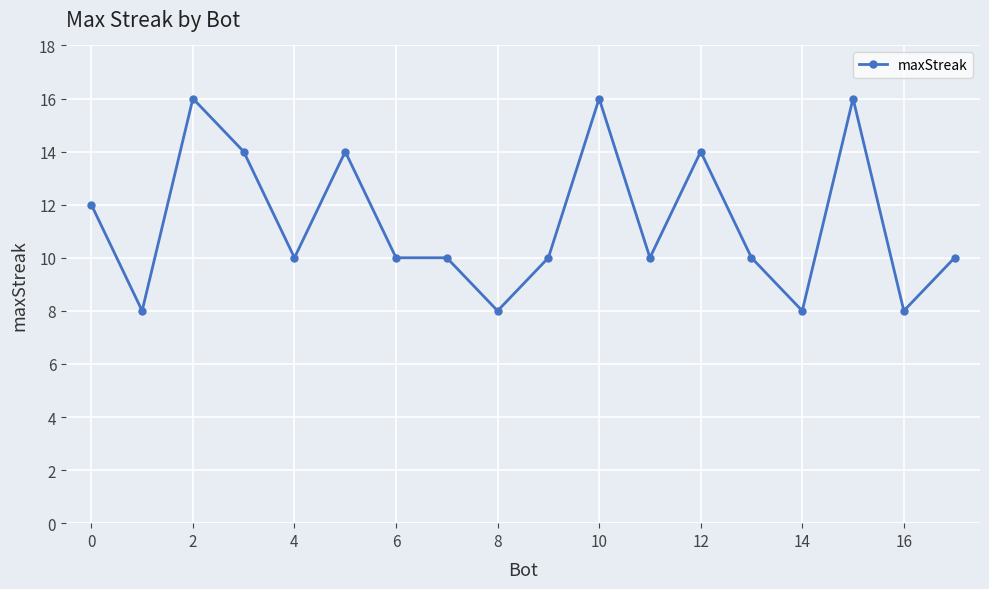

Reading left to right, what are all the values shown in this chart?

12	8	16	14	10	14	10	10	8	10	16	10	14	10	8	16	8	10